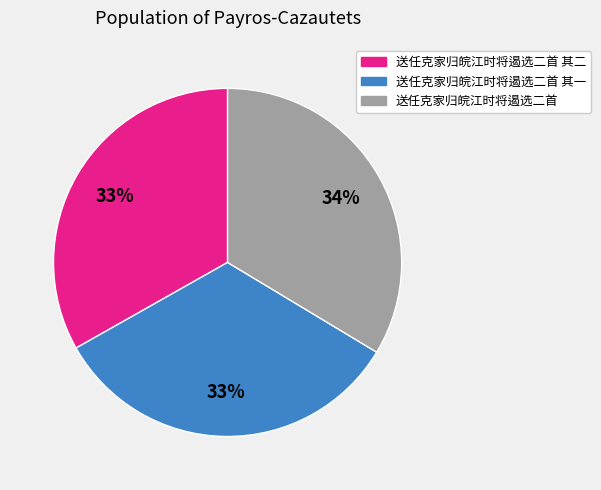

Is there a majority slice in this chart?

No